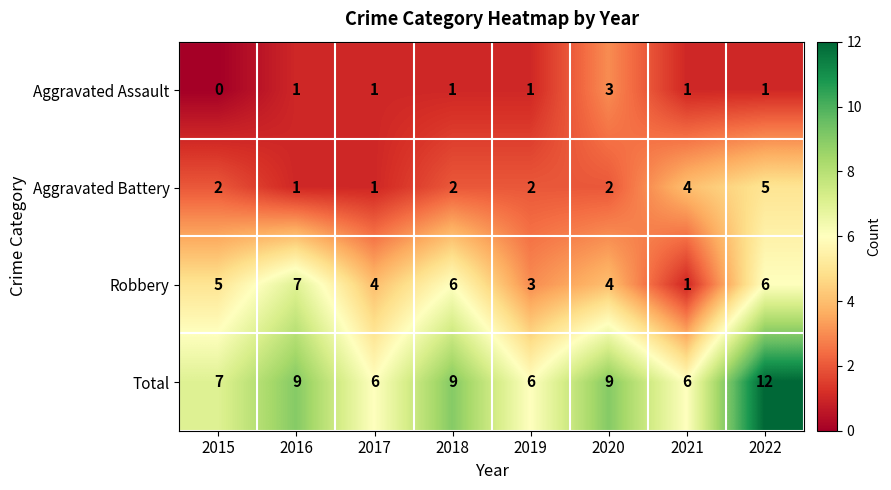

What is the difference between the highest and lowest values at 2016?

8